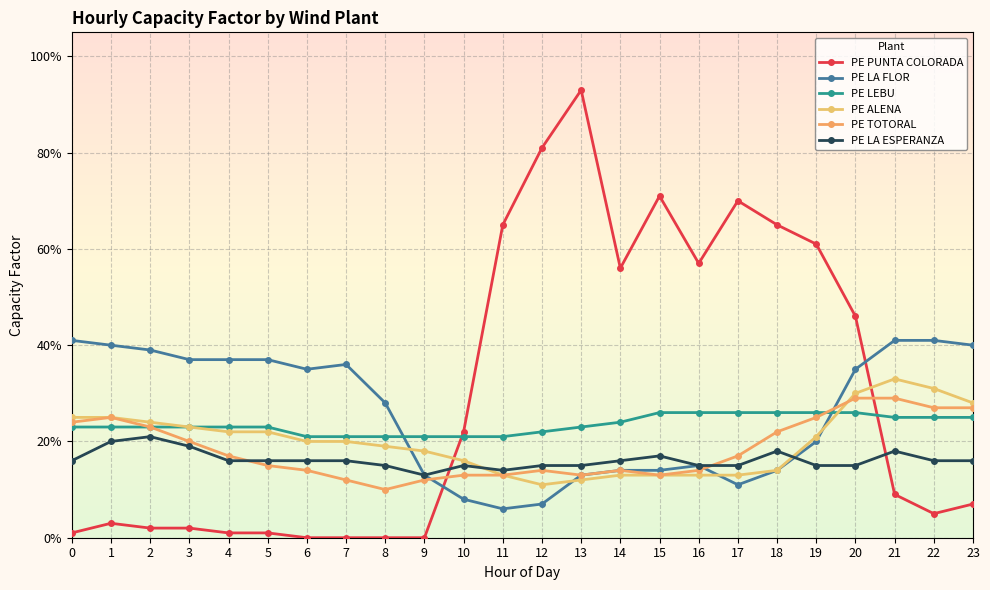

Which has a higher value, 7 or 15?

15